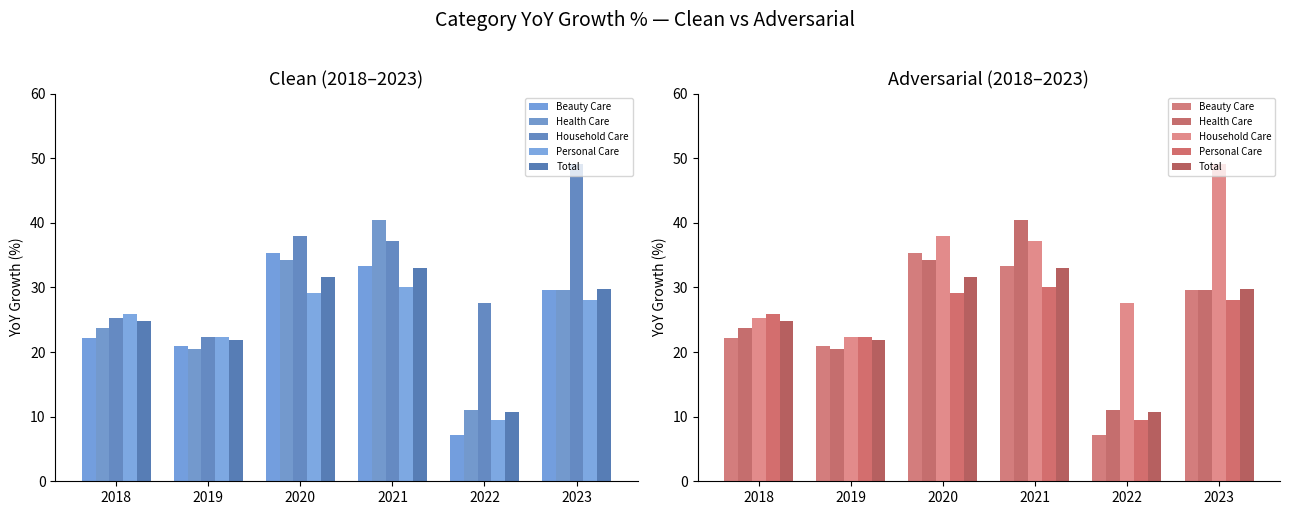

How many categories are shown in the chart?

6